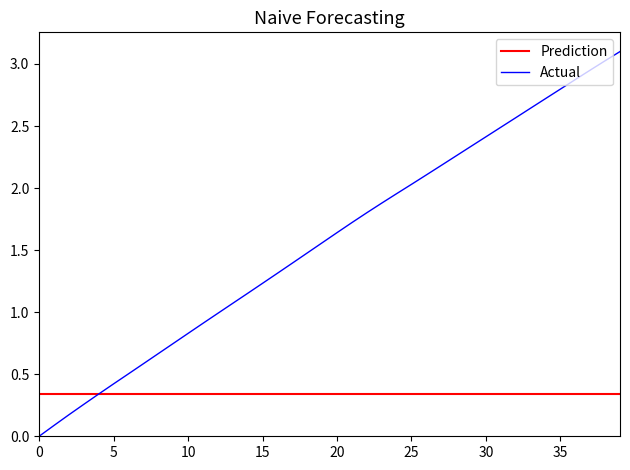

What is the maximum value for Actual?

3.1